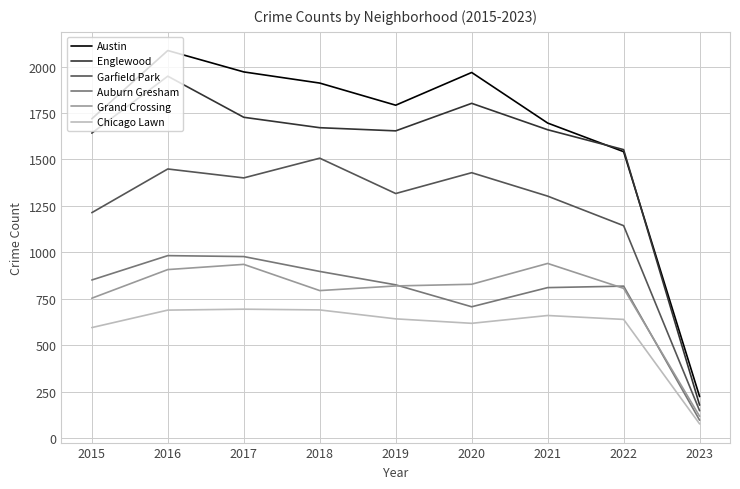

At how many categories does at least one series exceed 371?

8